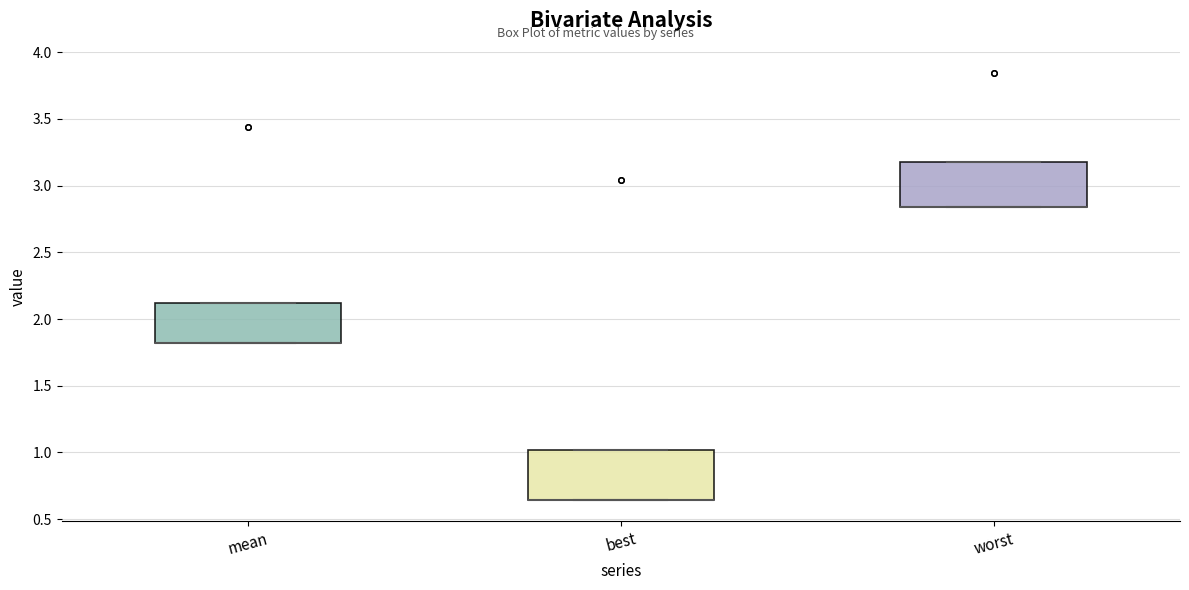

Reading left to right, read every box against the y-axis: the position of its median line, the range the box covers, and the ends of its whiskers. The values are not printed on the chart, so give them approximately, as read against the axis.

mean: median 1.80 (drawn on the box's lower edge), box 1.80 to 2.10, whiskers 1.80 to 2.10
best: median 0.65 (drawn on the box's lower edge), box 0.65 to 1.00, whiskers 0.65 to 1.00
worst: median 2.85 (drawn on the box's lower edge), box 2.85 to 3.20, whiskers 2.85 to 3.20